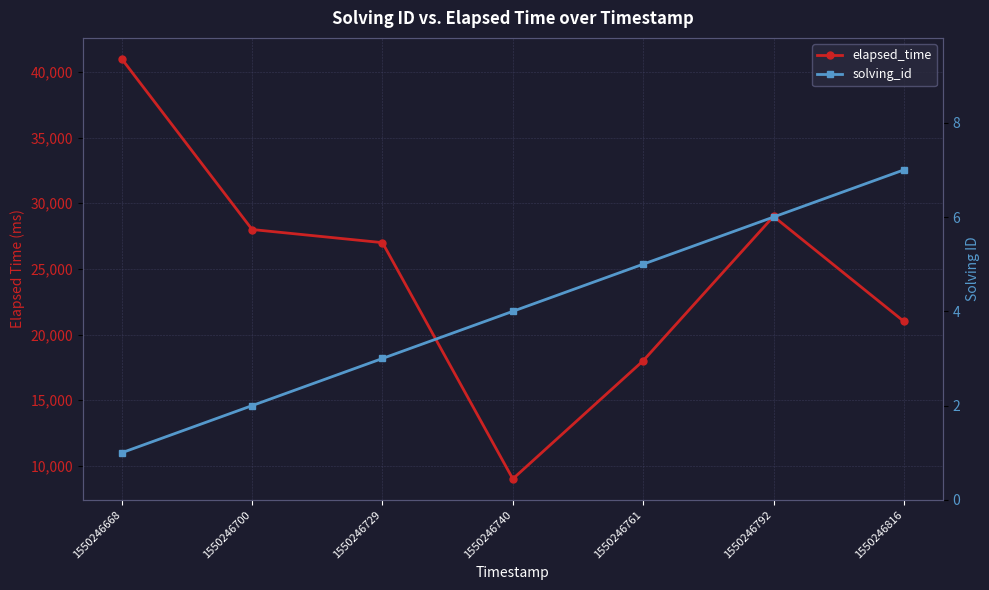

Where is solving_id nearest to the value 4?

1550246740